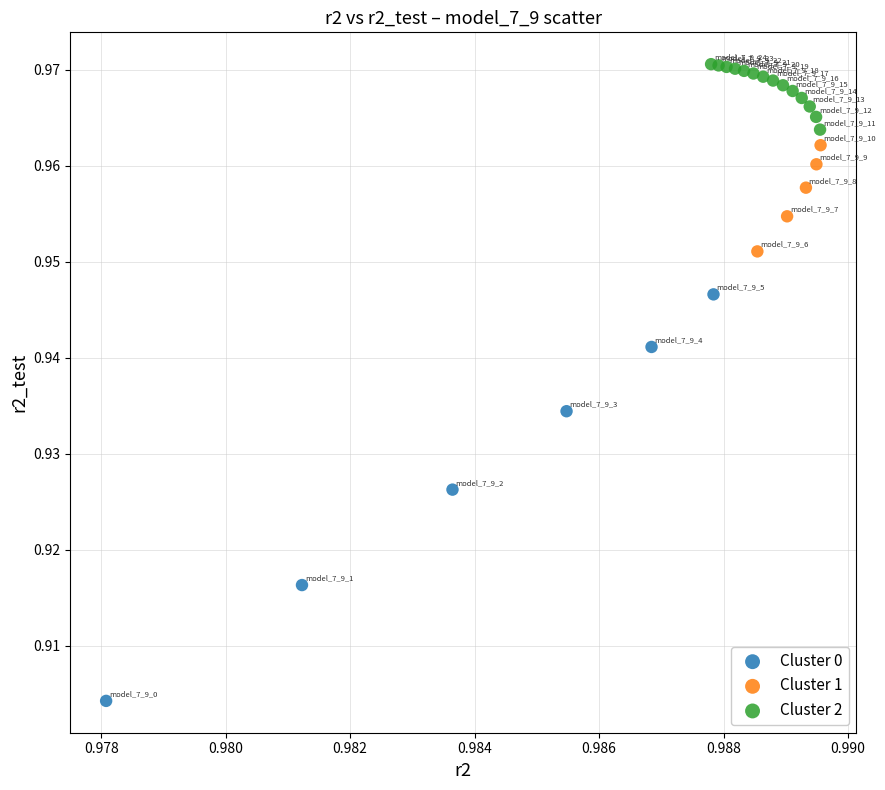

What are all the series names shown in the legend?

Cluster 0, Cluster 1, Cluster 2